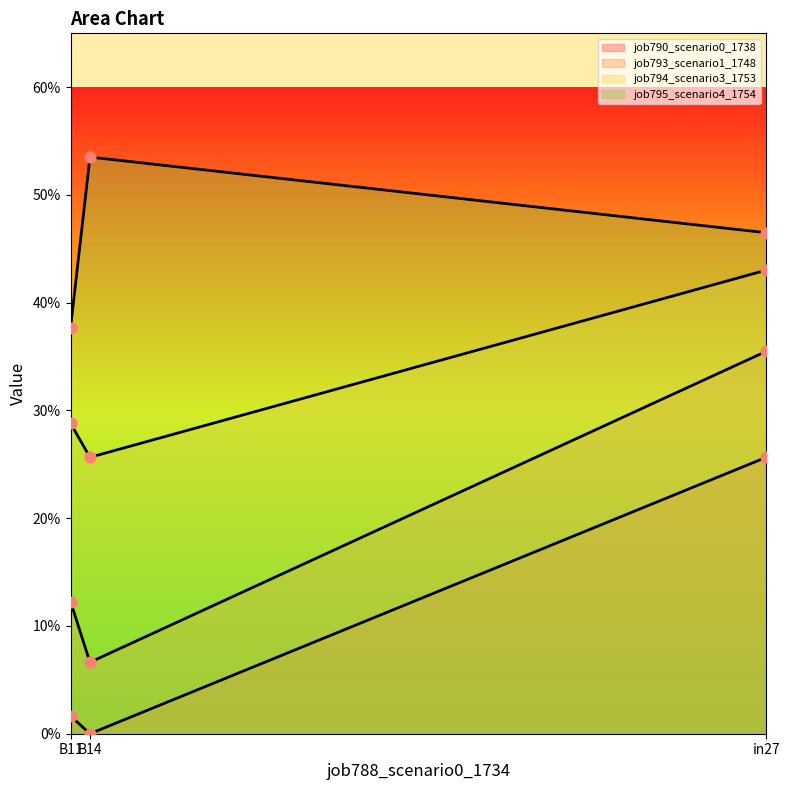

At how many categories does at least one series exceed 0?

3